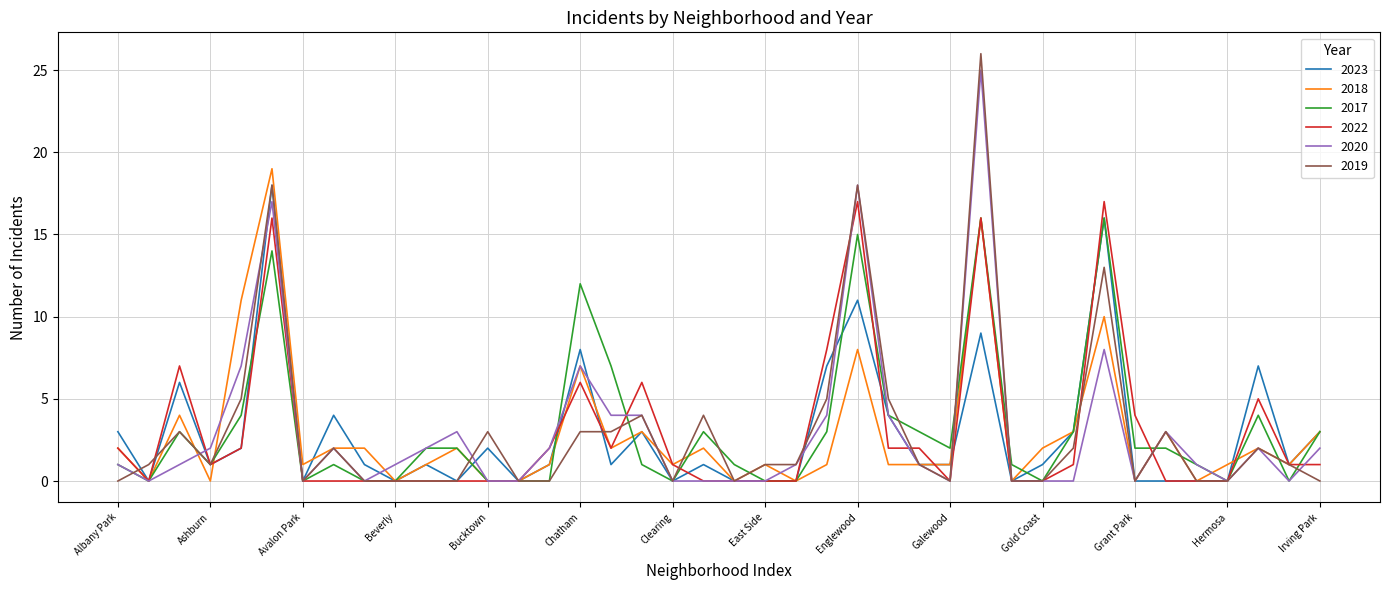

What is the difference between the second highest and second lowest values in the 2020 series?

18